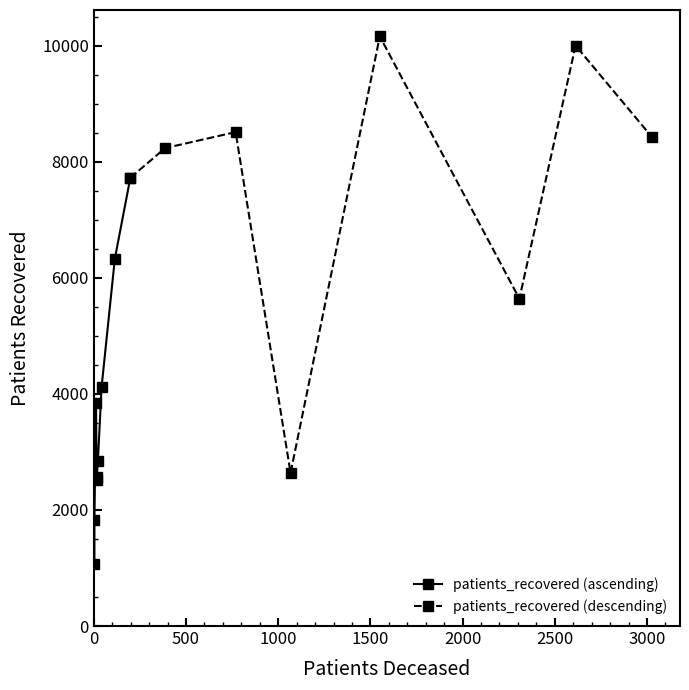

What is the highest value of the patients_recovered (descending) series?

10158